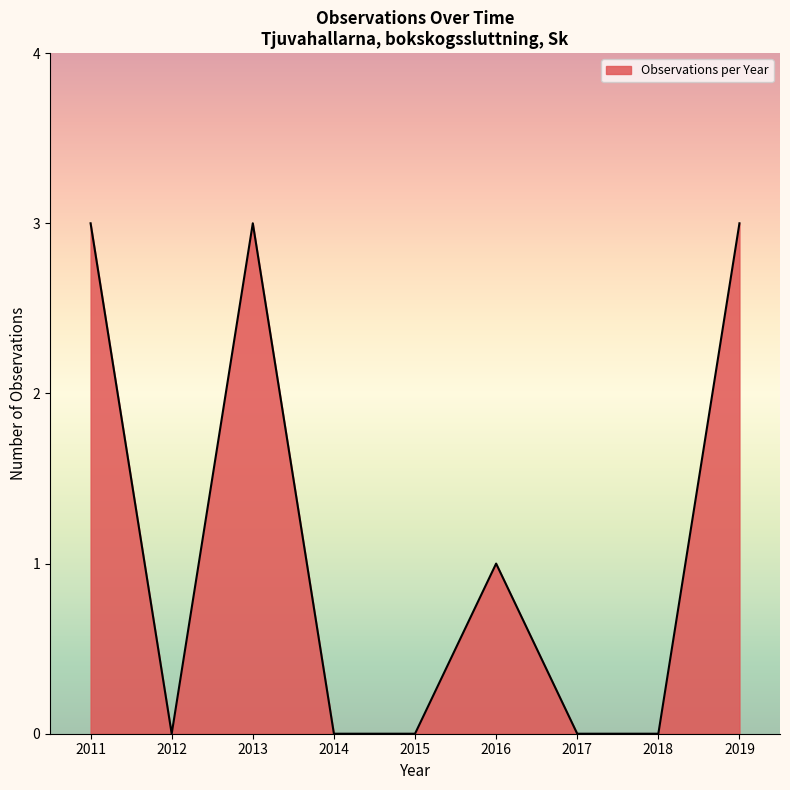

What is the greatest value displayed?

3